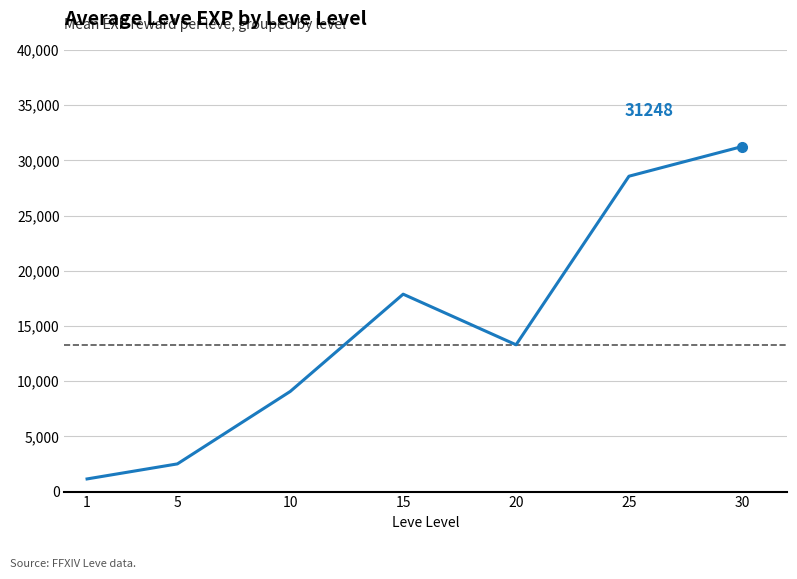

What is the minimum value shown in the chart?

1146